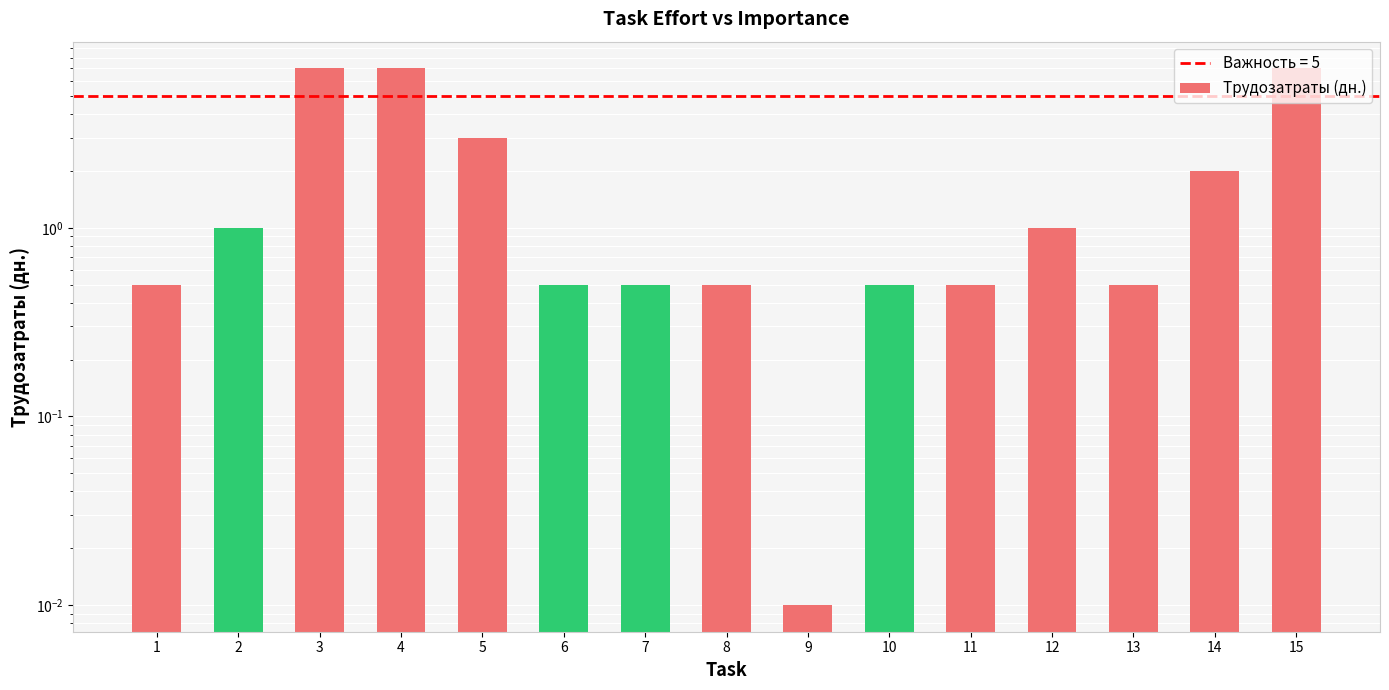

Reading right to left, transcribe all the data shown in this chart.

7.0	2.0	0.5	1.0	0.5	0.5	0.0	0.5	0.5	0.5	3.0	7.0	7.0	1.0	0.5